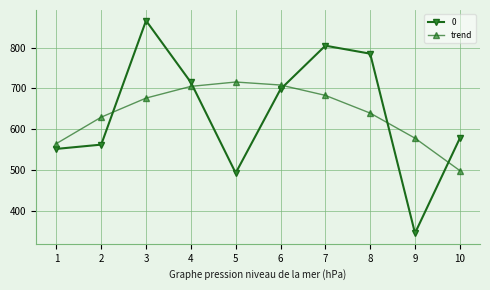

The value of 0 at 2 is 753.3. True or false?

False